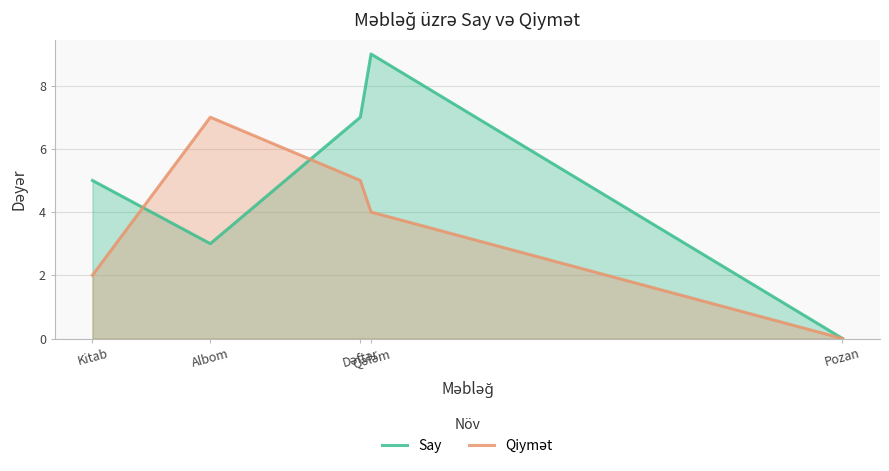

What are all the series names shown in the legend?

Say, Qiymət